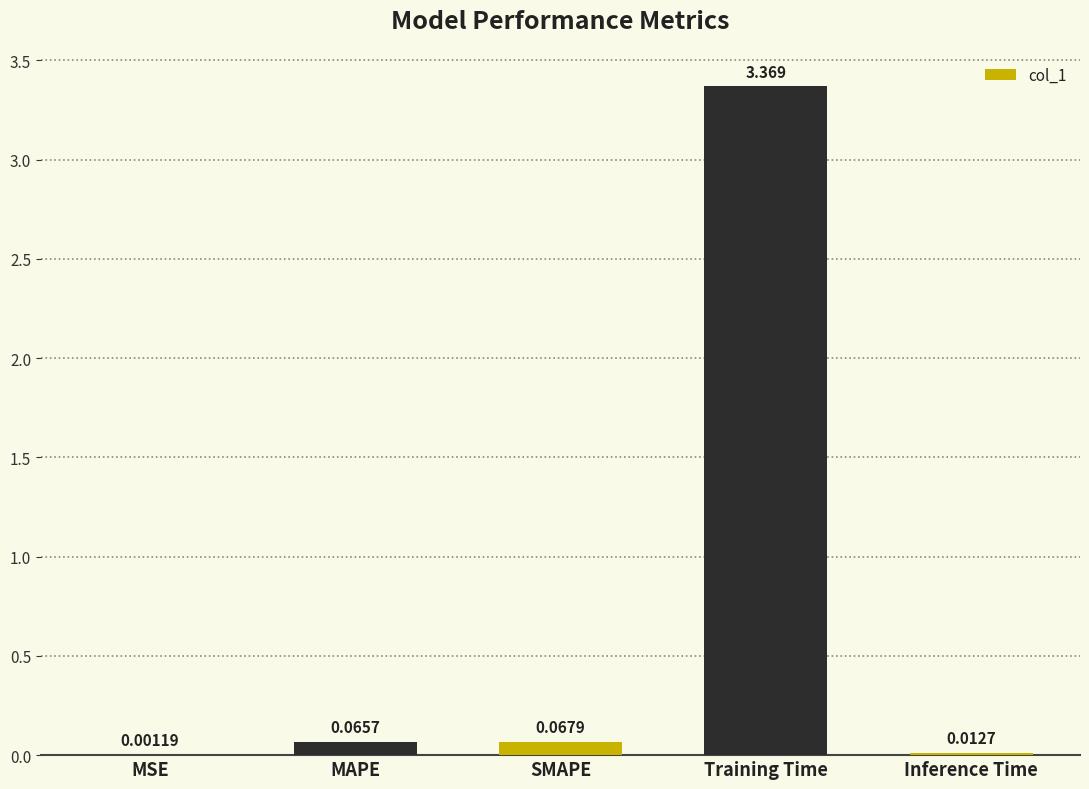

Which label corresponds to the largest value in the chart?

Training Time